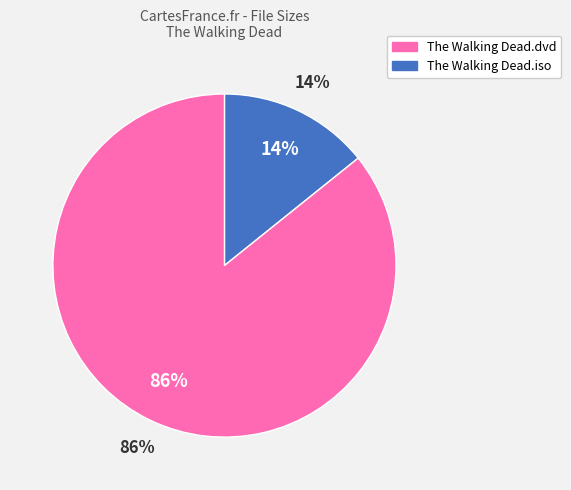

Is there a majority slice in this chart?

Yes